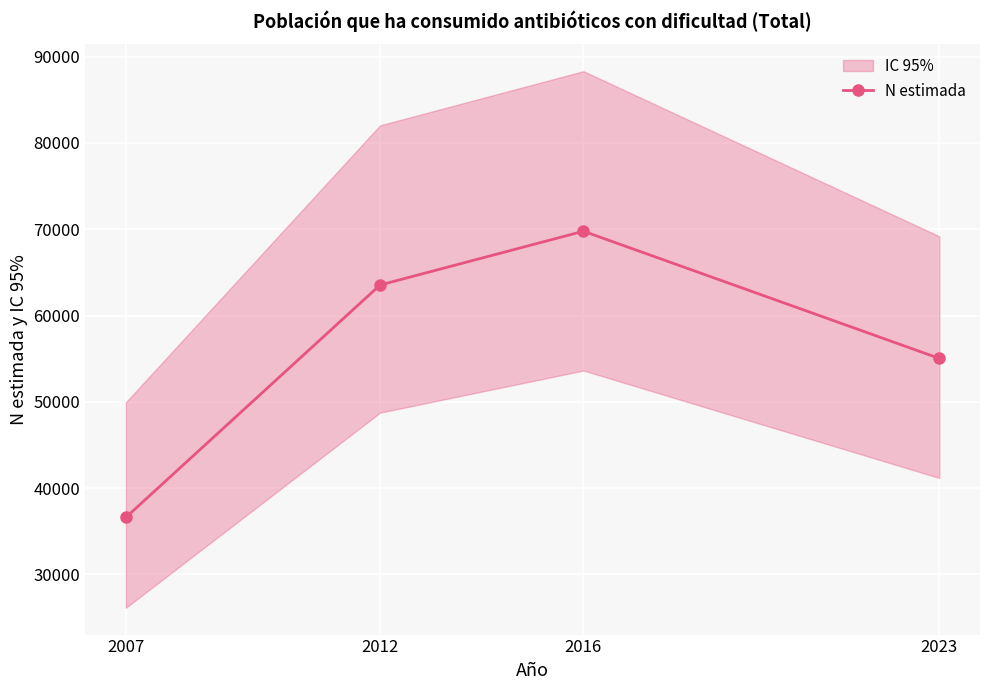

What is the difference between the maximum and second lowest values?

14741